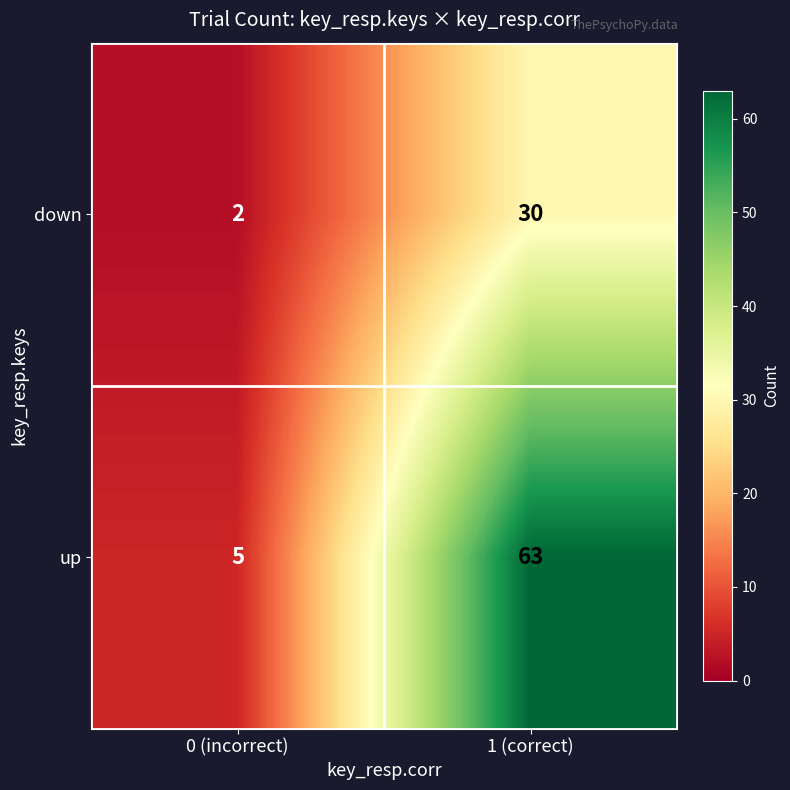

What is the maximum value shown in the chart?

63